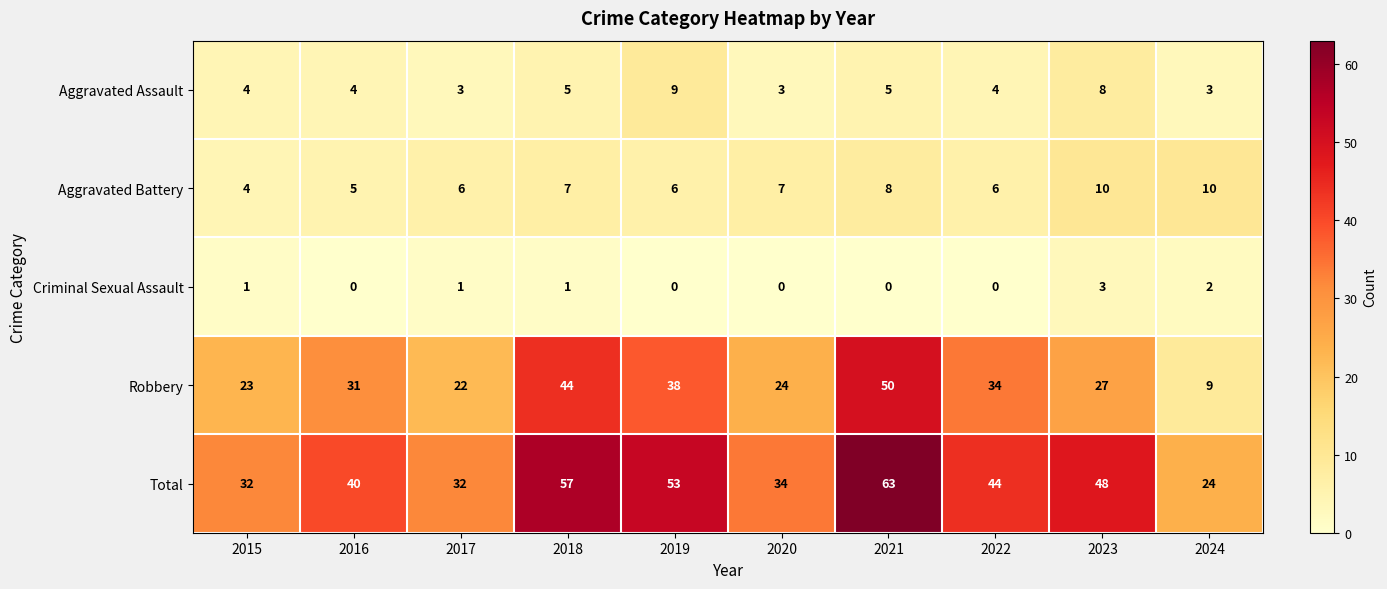

Is it true that Aggravated Battery equals 1 at 2015?

False